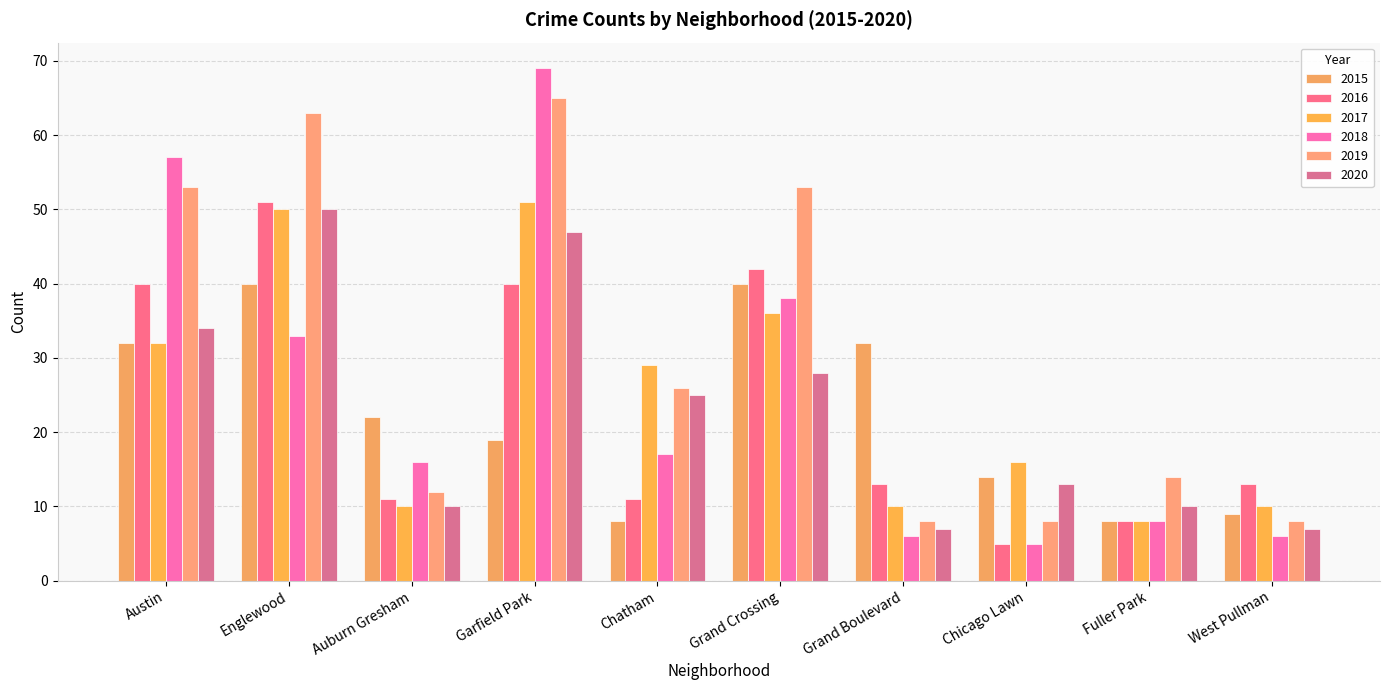

What position from the left is Garfield Park?

4